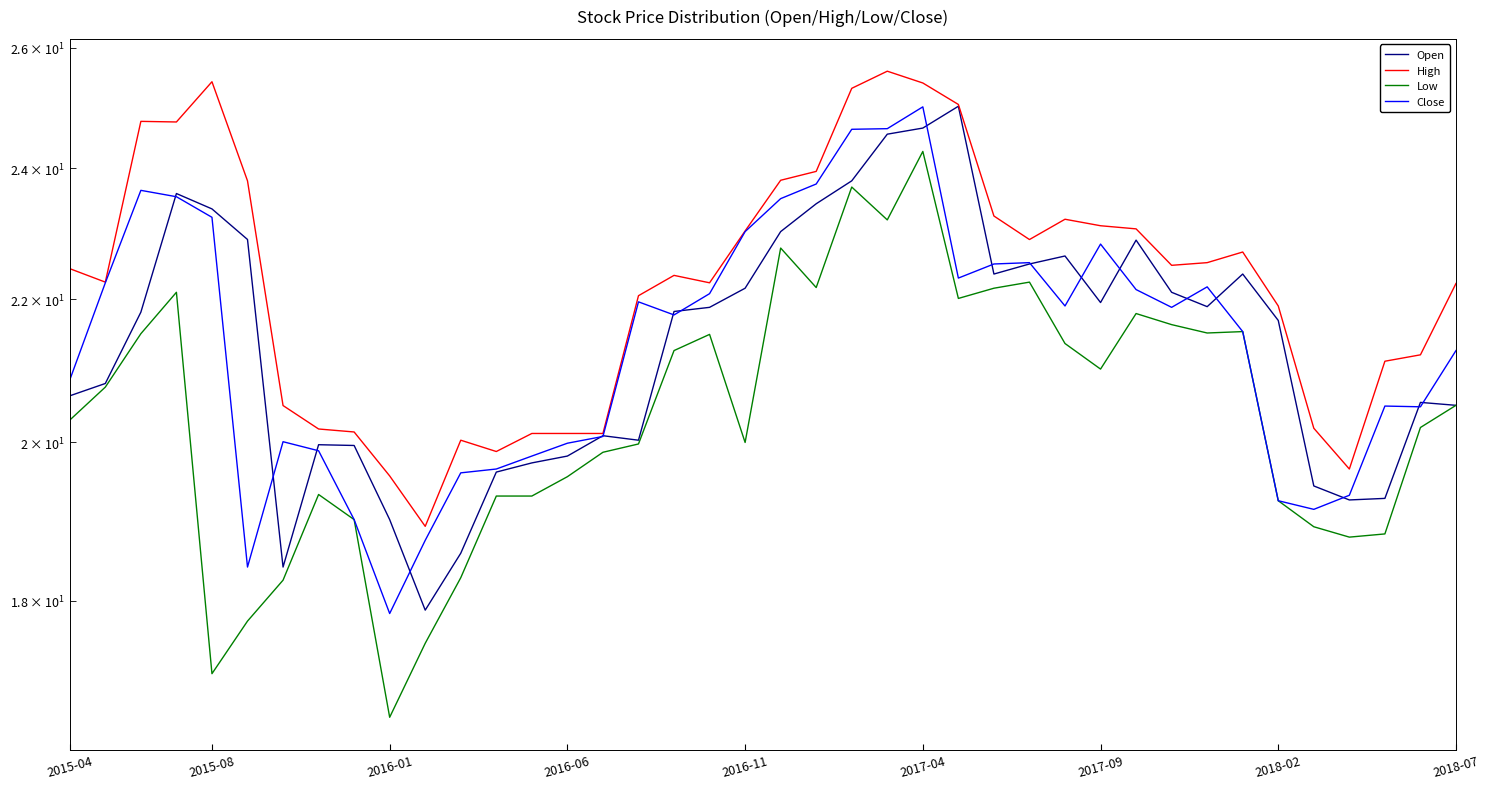

Is the value of Open at 2016-11 greater than the value of High at 2017-04?

No